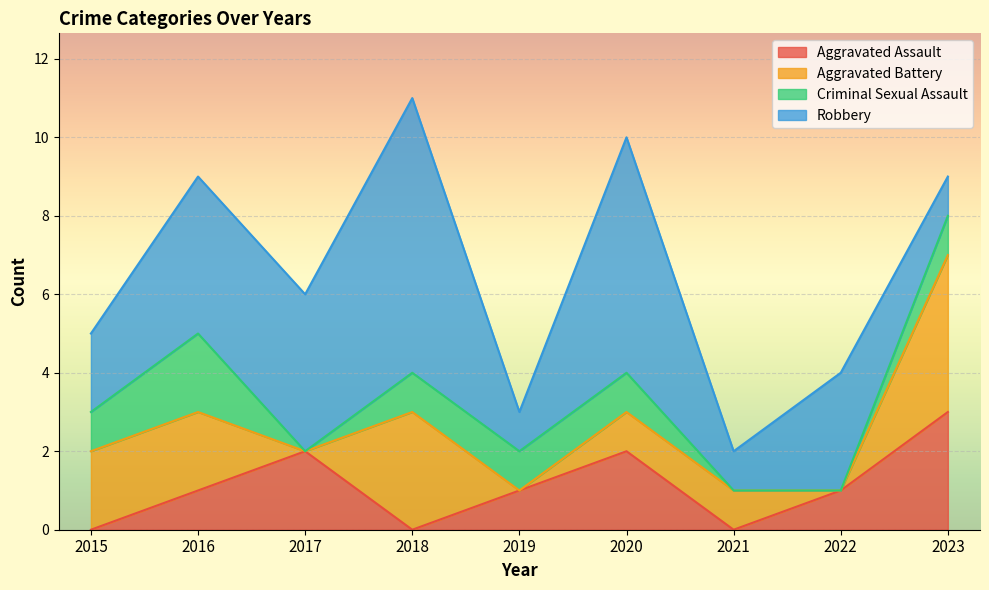

Which series has the widest spread of values?

Robbery